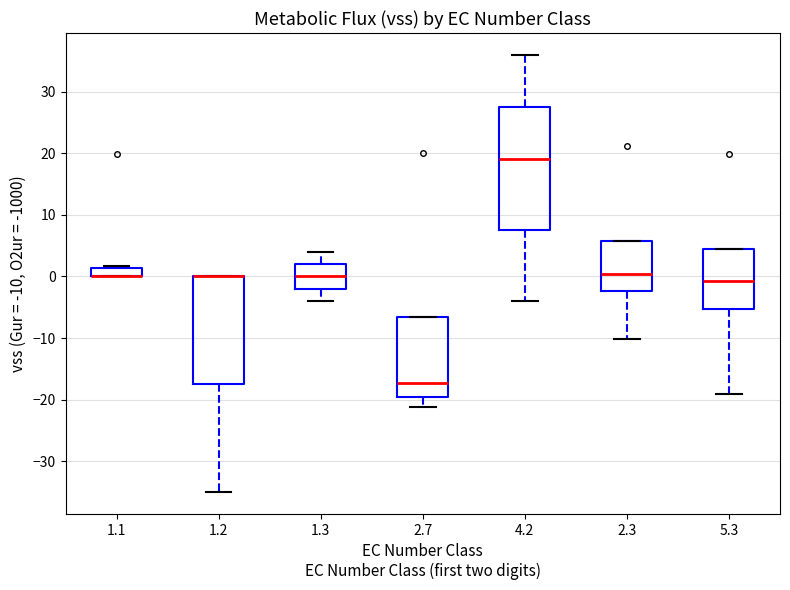

Where is the lower edge of the box at x = 2.7 on the y-axis? The values are not printed on the chart, so give them approximately, as read against the axis.

-20